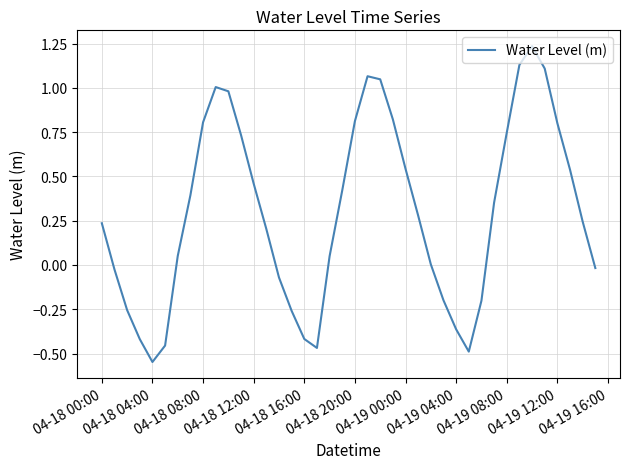

How many lines are shown in the chart?

1